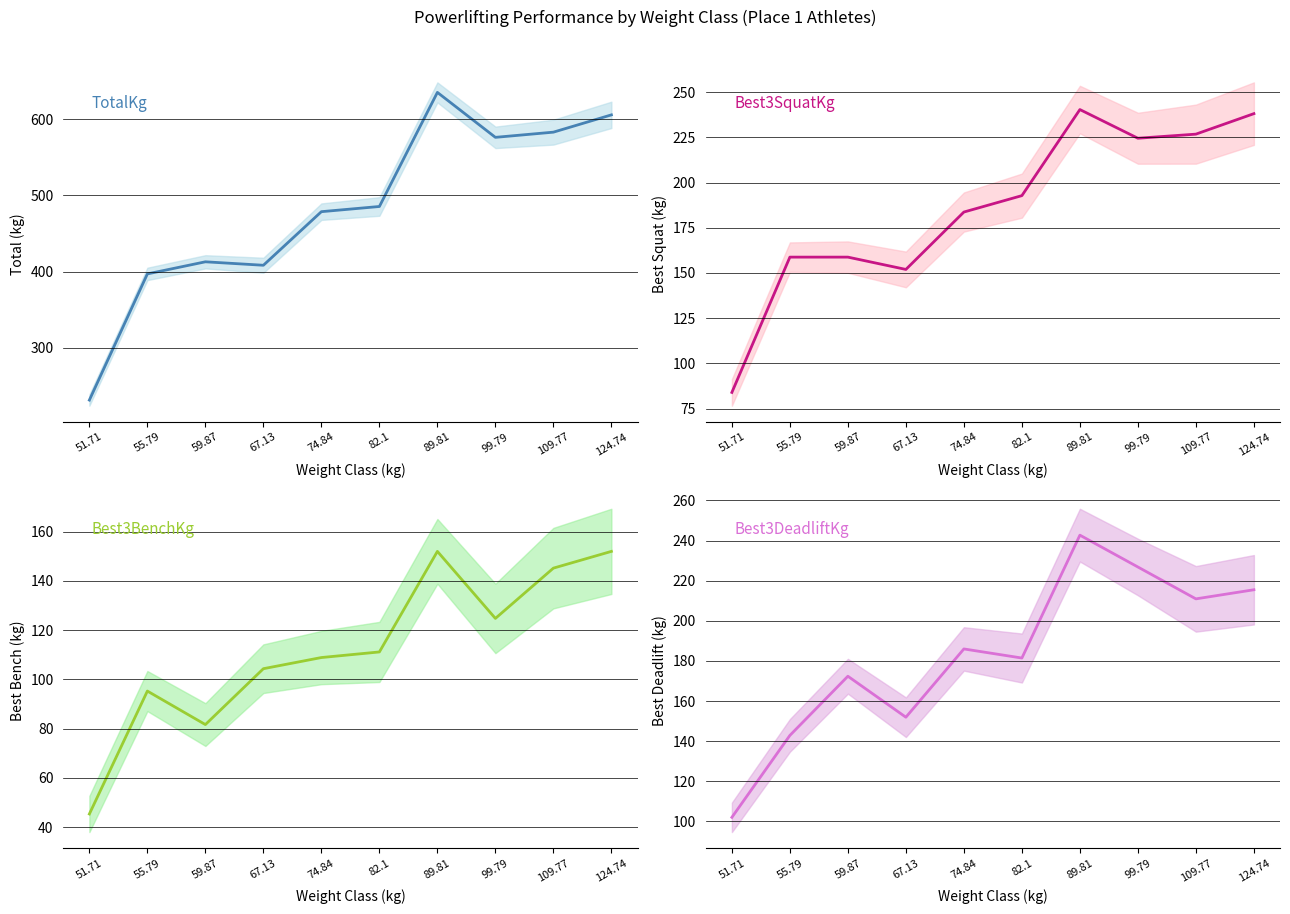

True or false: Best3BenchKg and Best3DeadliftKg cross at least once.

False